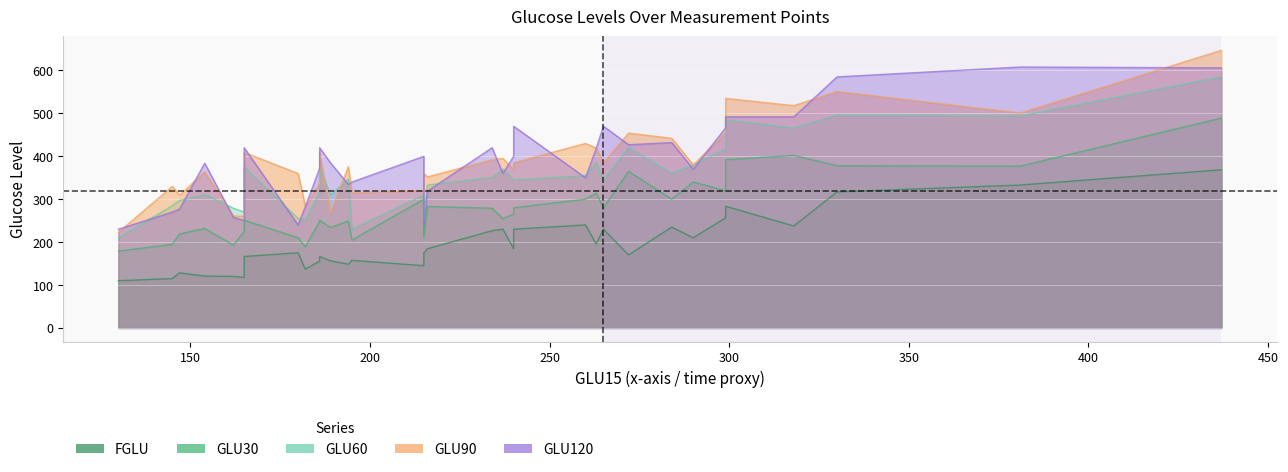

At which label does GLU60 reach its peak?

437